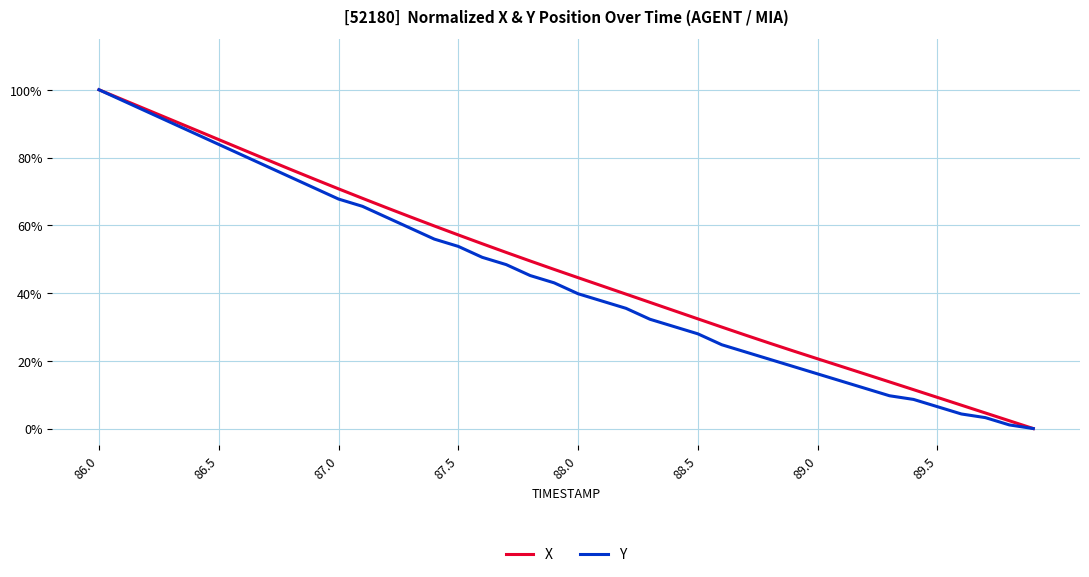

True or false: Y and X cross at least once.

False